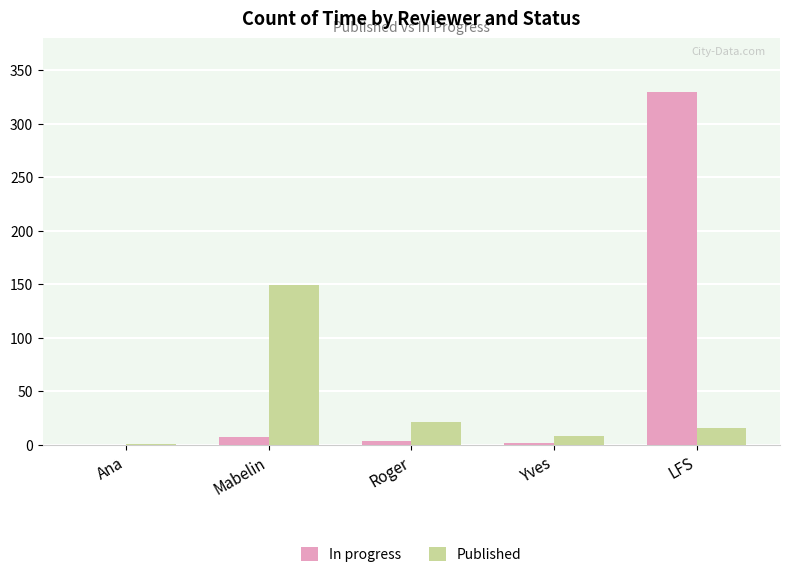

At which category is the sum across all series the highest?

LFS